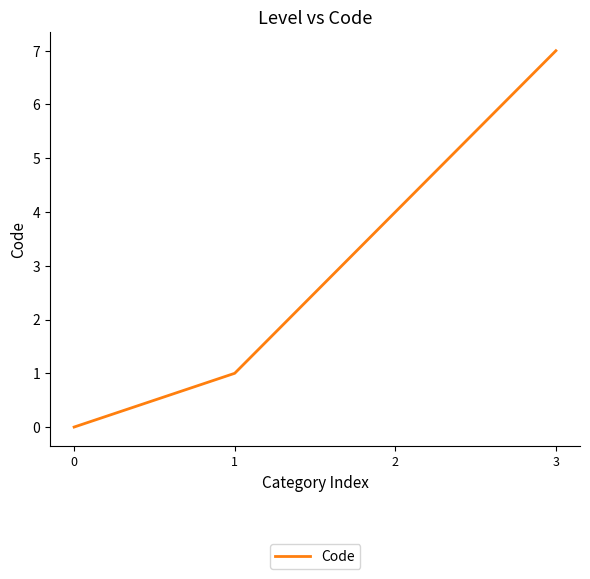

The value at 3 is 12. True or false?

False